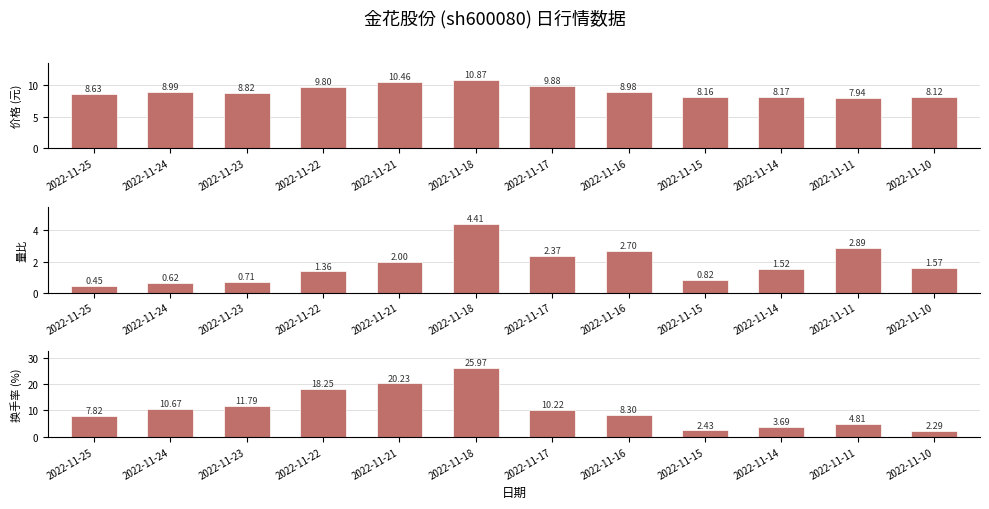

What is the difference between the highest and lowest values at 2022-11-21?

18.2